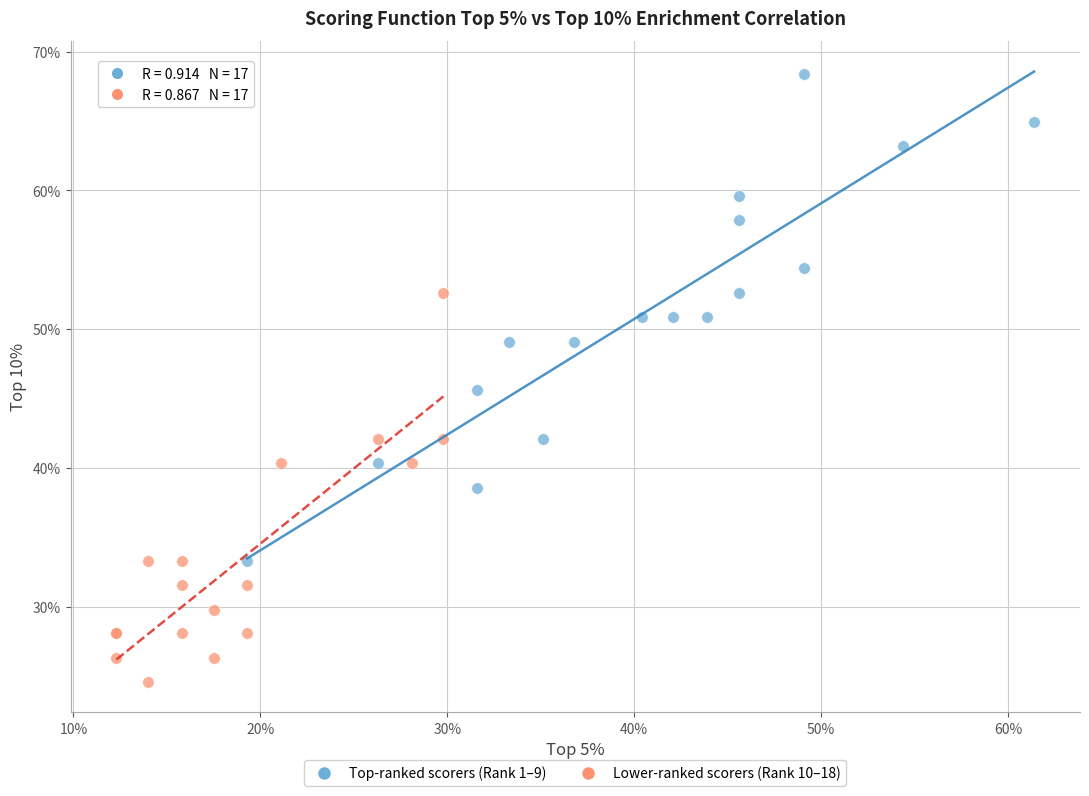

What are all the series names shown in the legend?

Top-ranked scorers (Rank 1–9), Lower-ranked scorers (Rank 10–18)